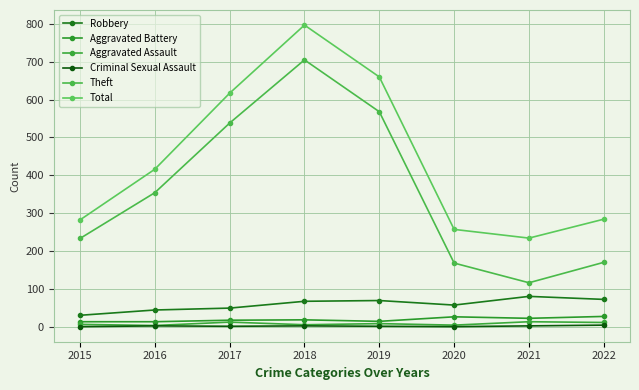

The Theft series shows 63 at 2021. True or false?

False